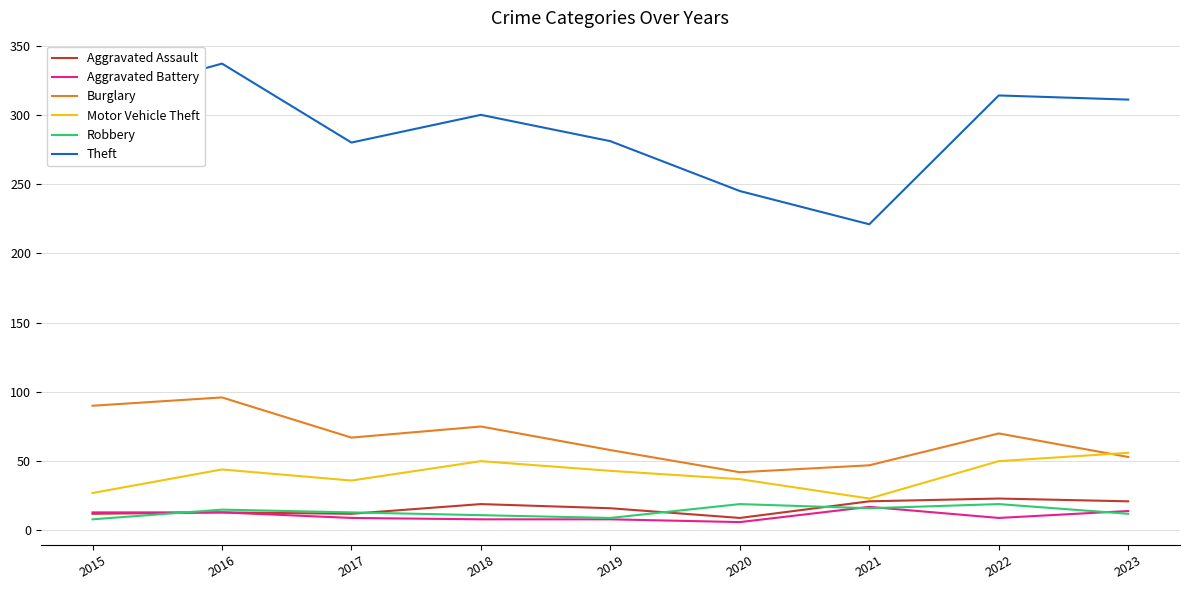

At which label is Burglary closest to 69?

2022